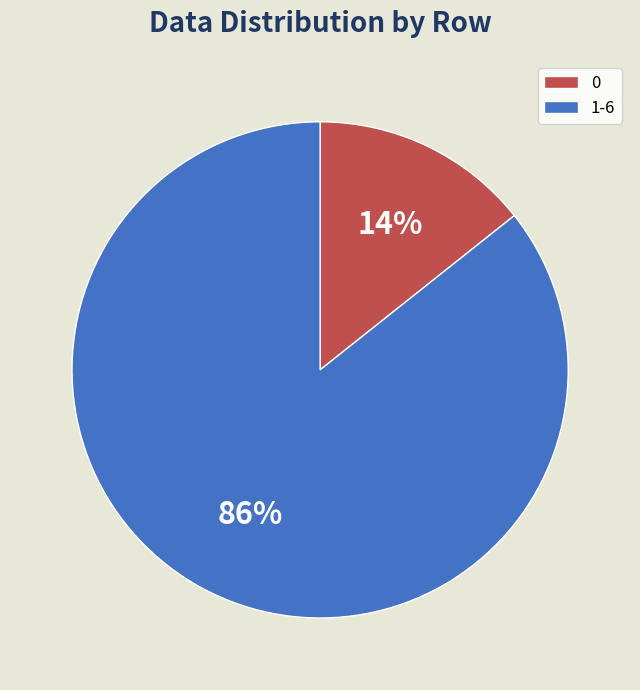

To the nearest percent, what is the combined percentage of 1-6 and 0?

100%